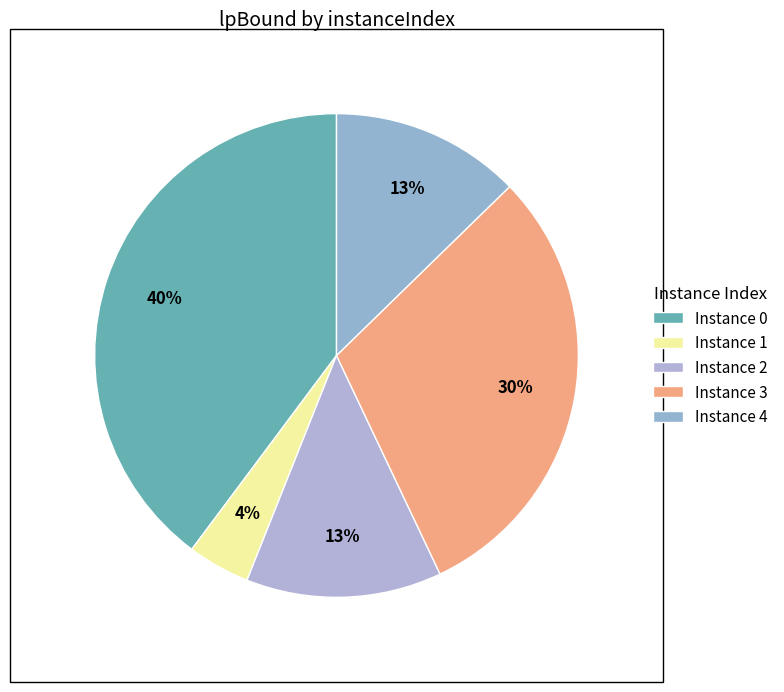

To the nearest percent, what is the average slice percentage?

20%